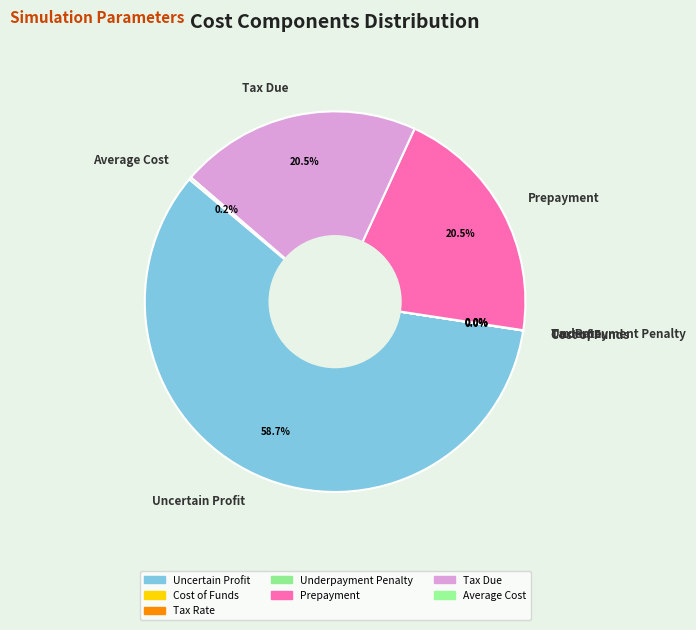

What is the largest slice in the pie chart?

Uncertain Profit